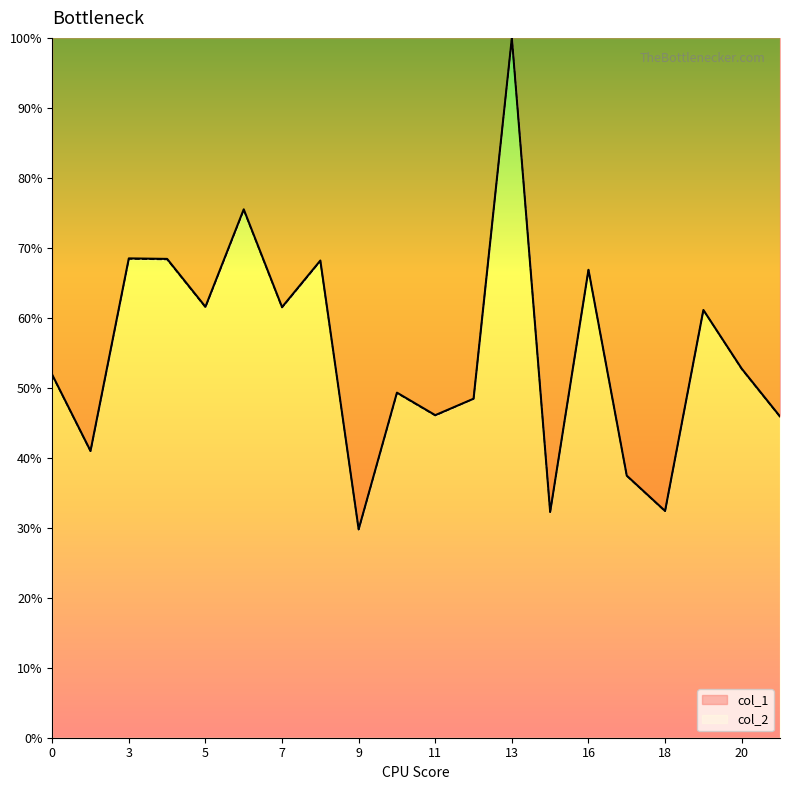

Where is col_2 nearest to the value 64?

5